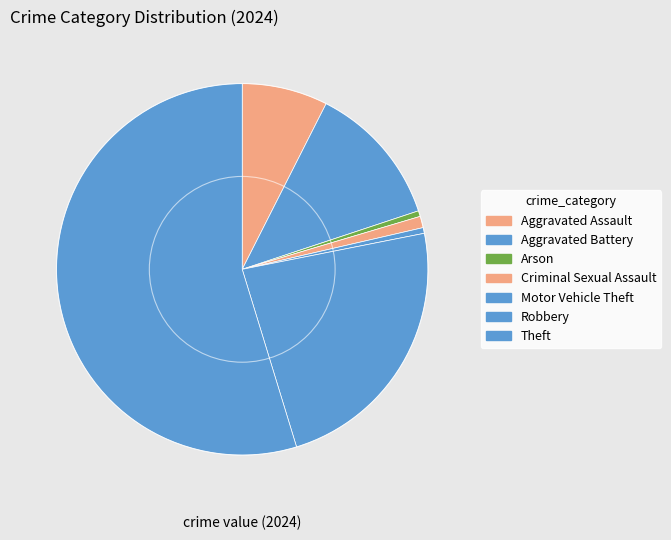

How many segments does this pie chart have?

7